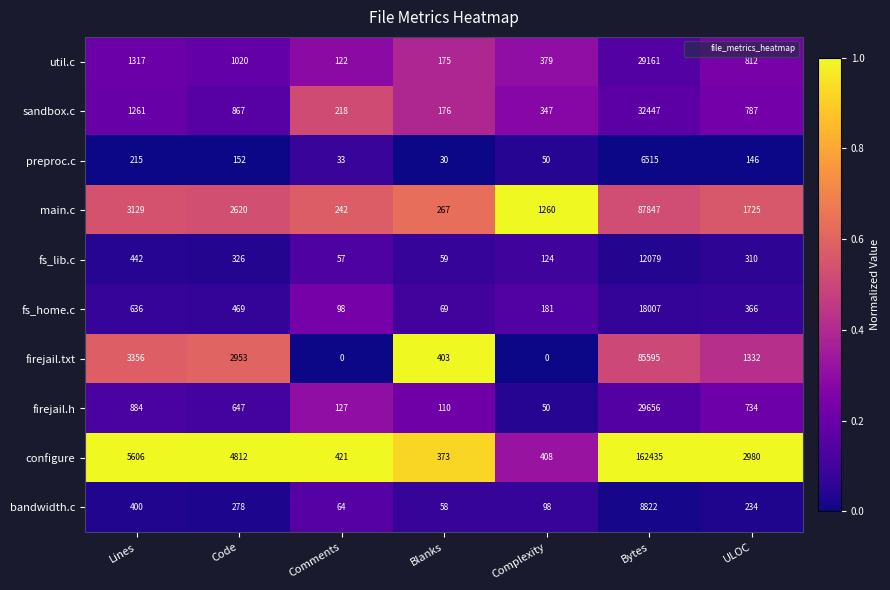

How many series are shown in this chart?

10